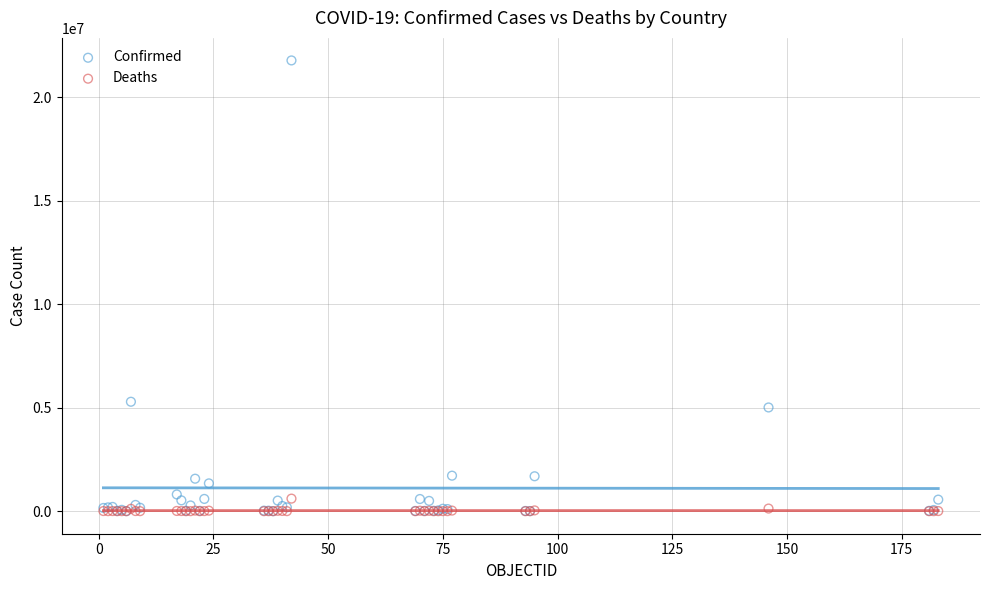

In the Confirmed series, what Y value is closest to 10884394?

5284485